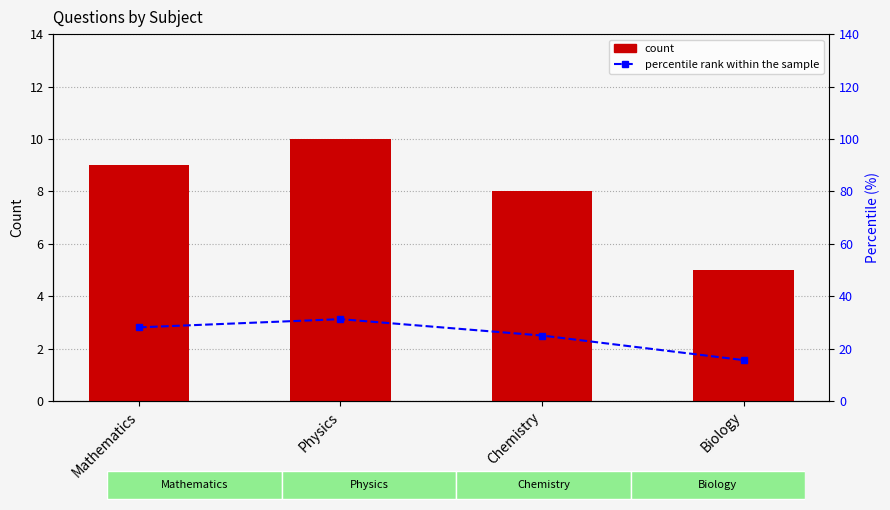

Which series has the largest total across all categories?

percentile rank within the sample